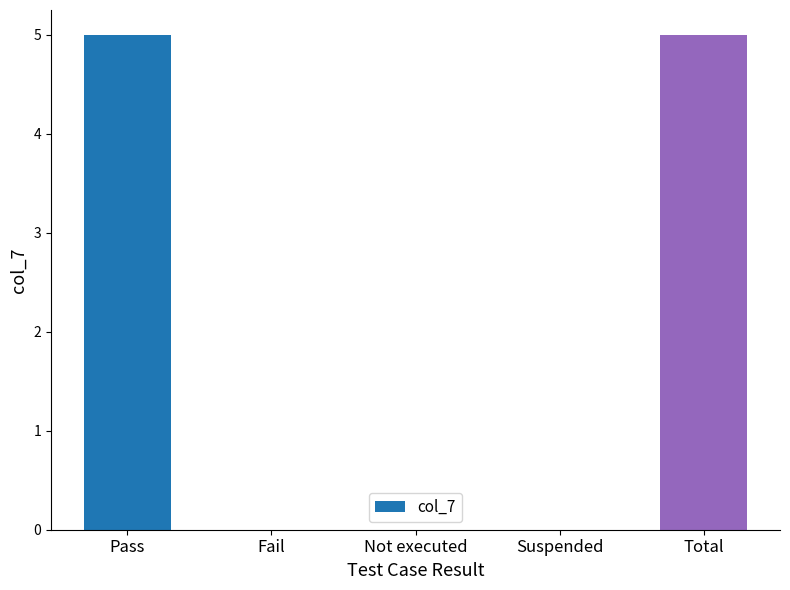

What is the sum of all values?

10